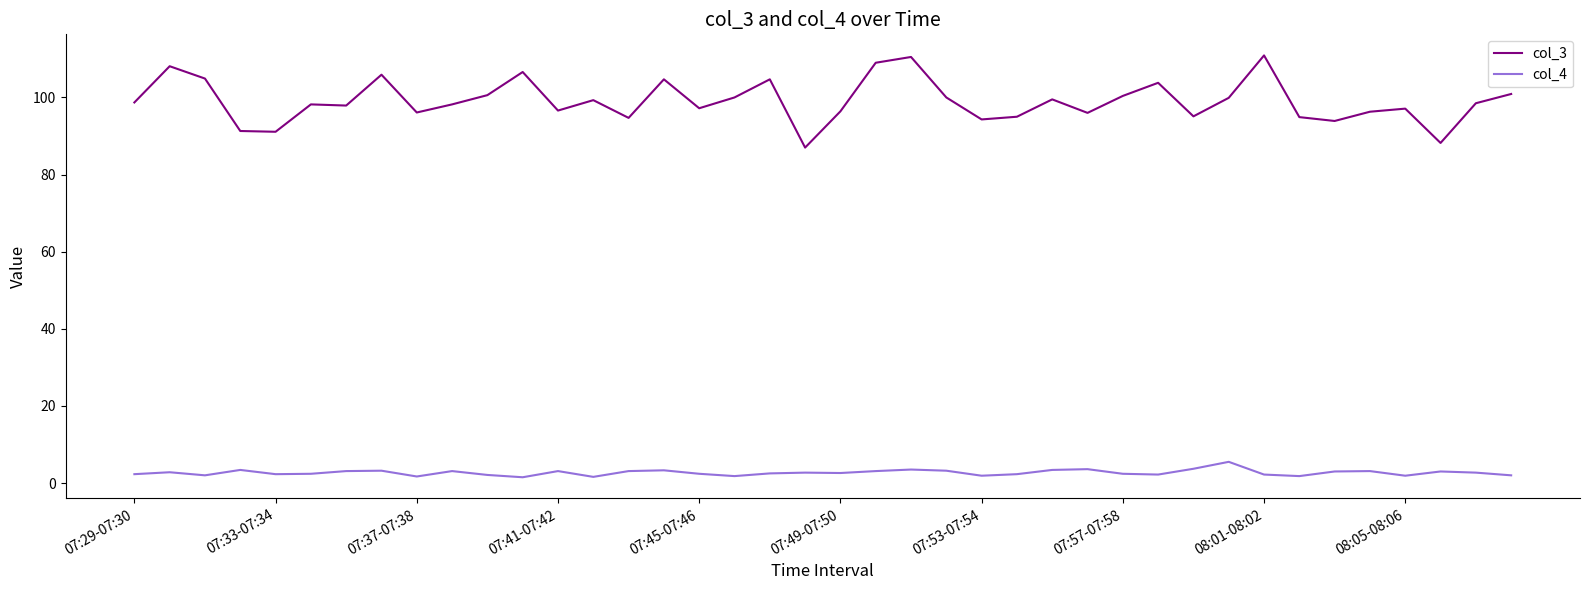

True or false: col_4 and col_3 intersect in this chart.

False